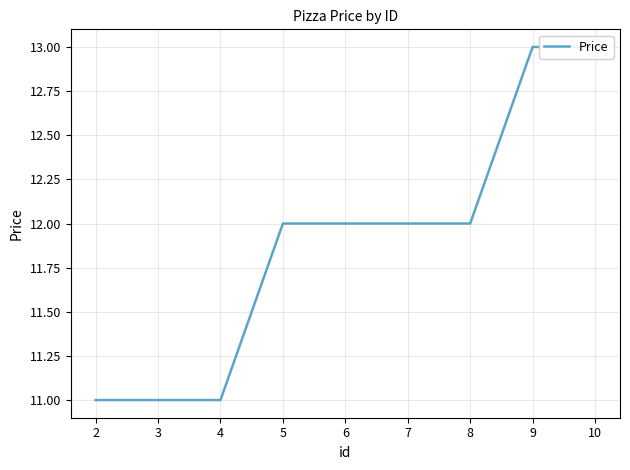

Approximately how many times larger is the value at 8 compared to 2?

1.1